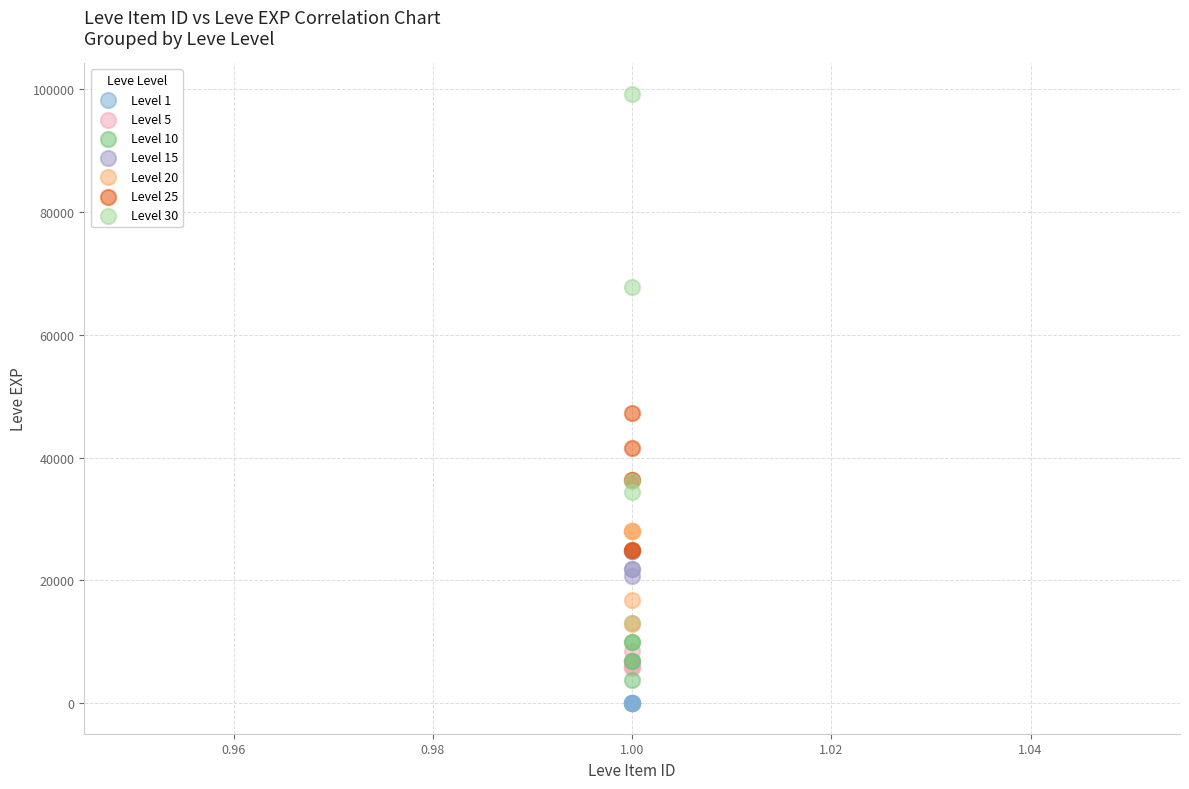

Which series has the largest Y range (max minus min)?

Level 30